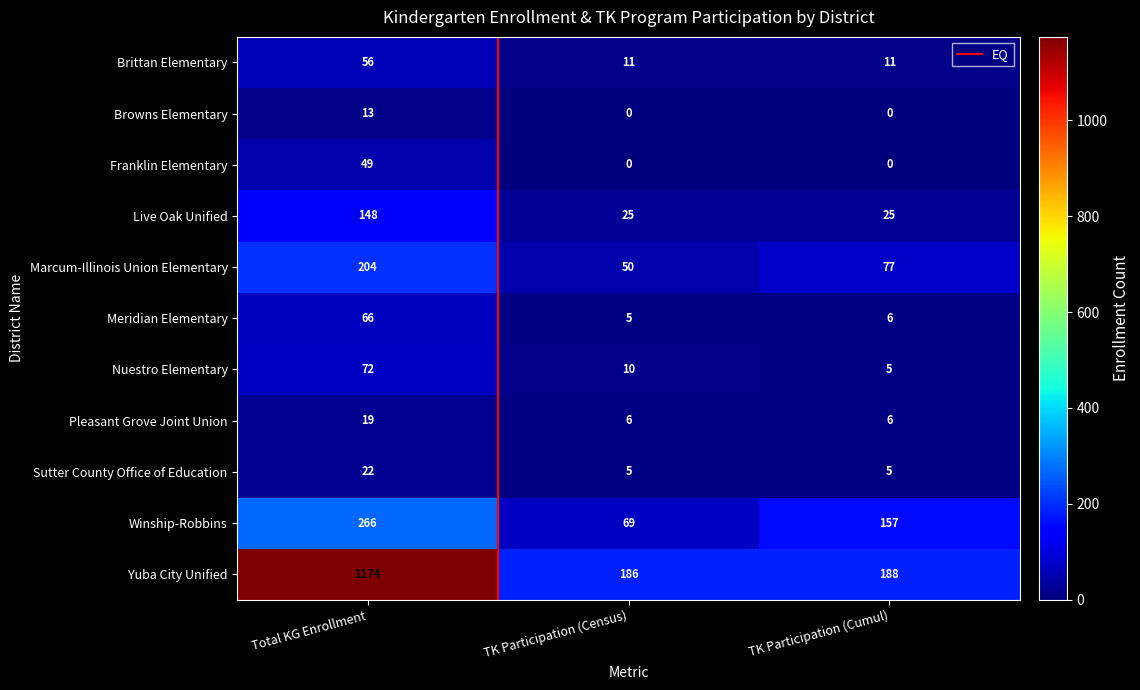

At Total KG Enrollment, list the series in order from smallest to largest.

Browns Elementary, Pleasant Grove Joint Union, Sutter County Office of Education, Franklin Elementary, Brittan Elementary, Meridian Elementary, Nuestro Elementary, Live Oak Unified, Marcum-Illinois Union Elementary, Winship-Robbins, Yuba City Unified